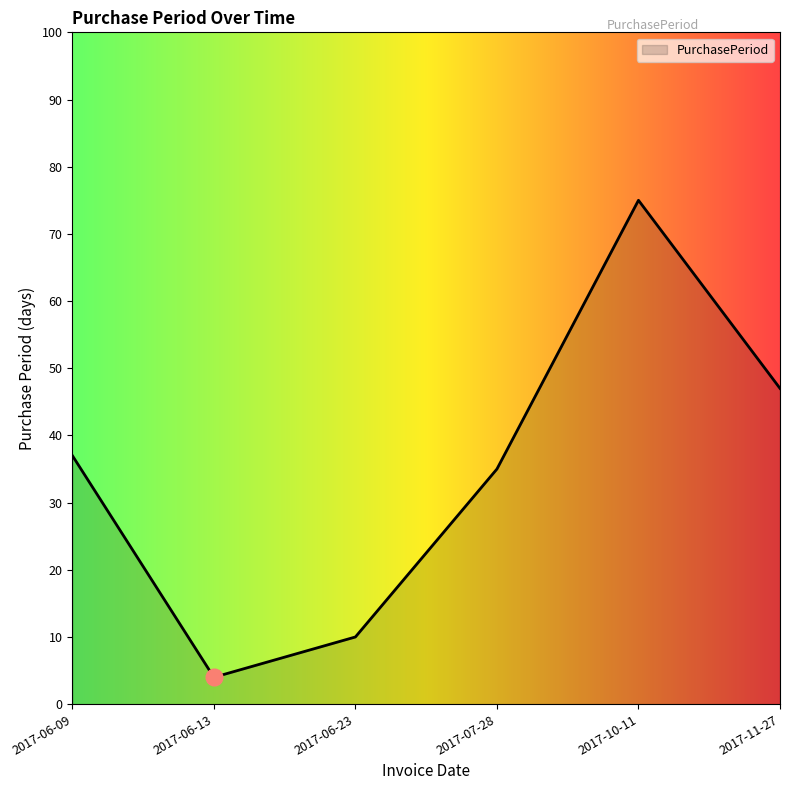

What is the difference between the values at 2017-06-13 and 2017-11-27?

43